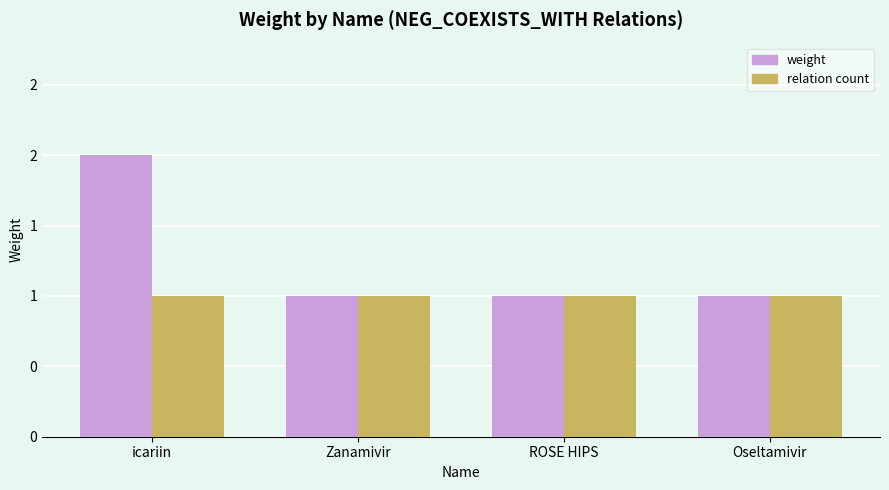

List the series in order of their overall mean, highest first.

weight, relation count